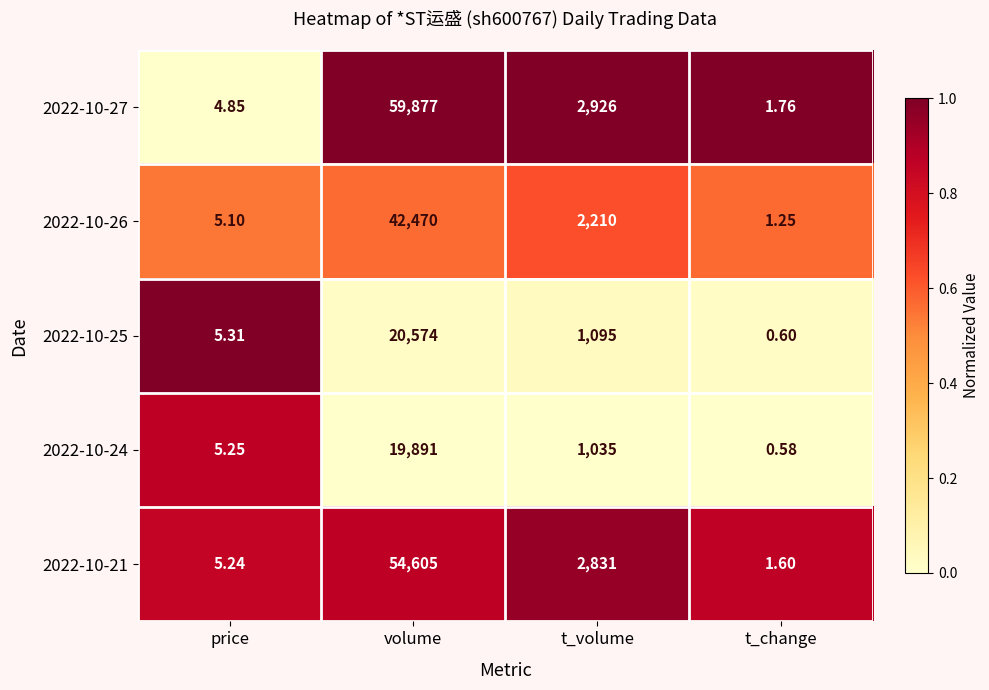

List the labels in order of 2022-10-27 value, smallest first.

t_change, price, t_volume, volume